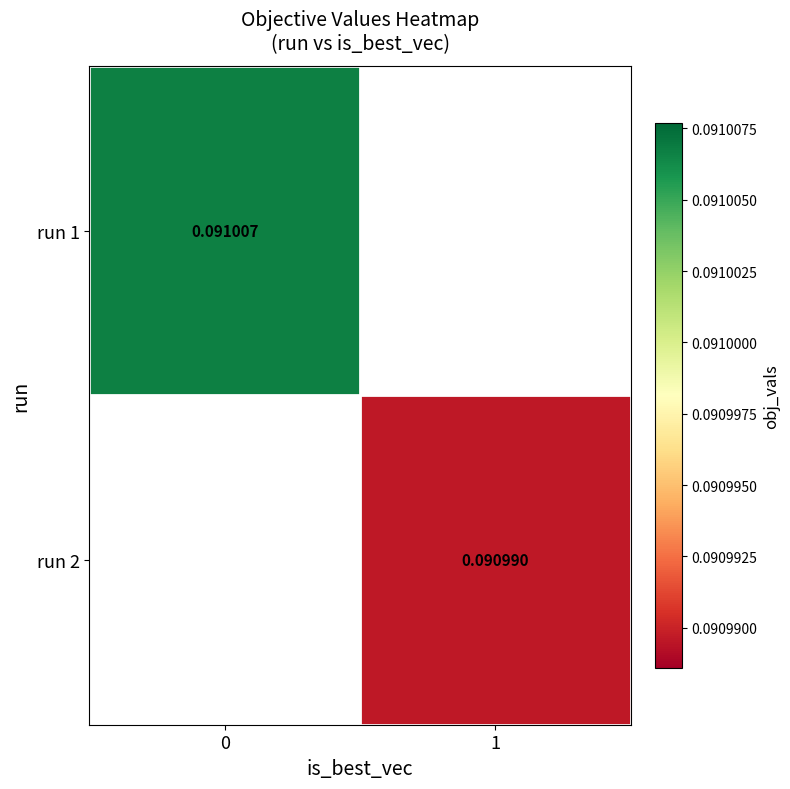

Is the value of run 2 at 1 greater than the value of run 1 at 0?

No